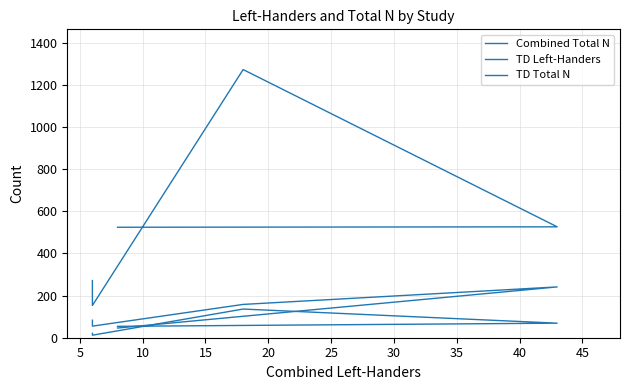

What is the value of the TD Total N point at the 1st from the left?

271